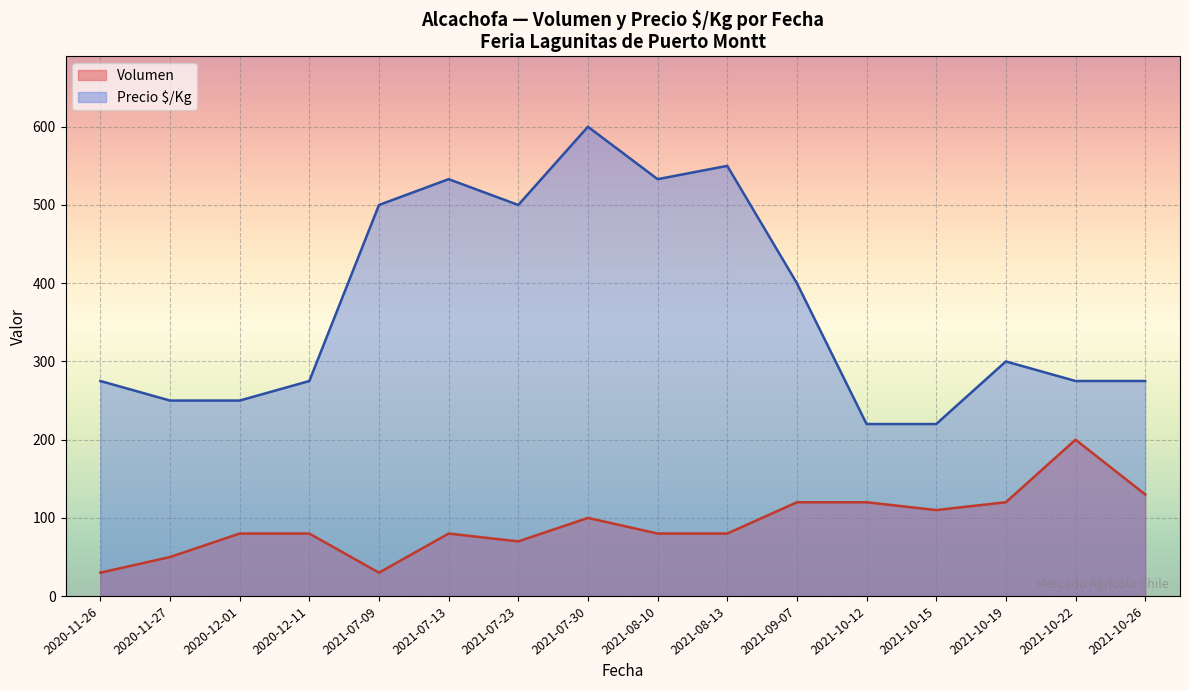

True or false: Volumen and Precio $/Kg cross at least once.

False